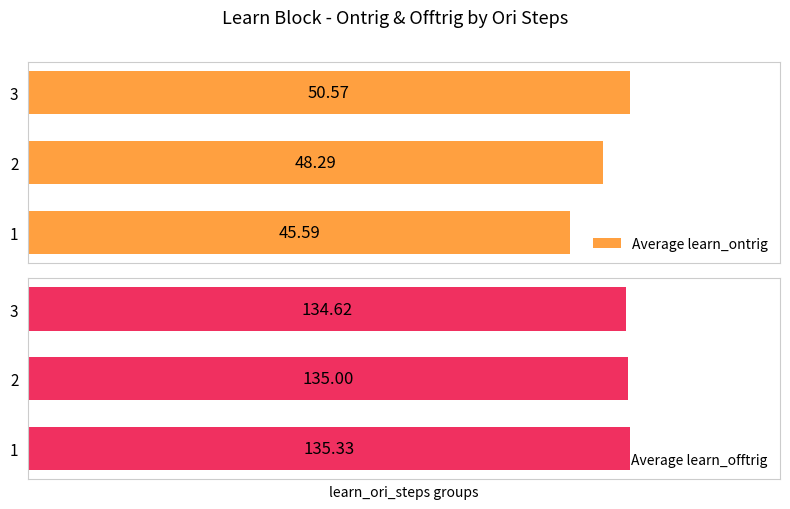

Count the number of data series in this chart.

2